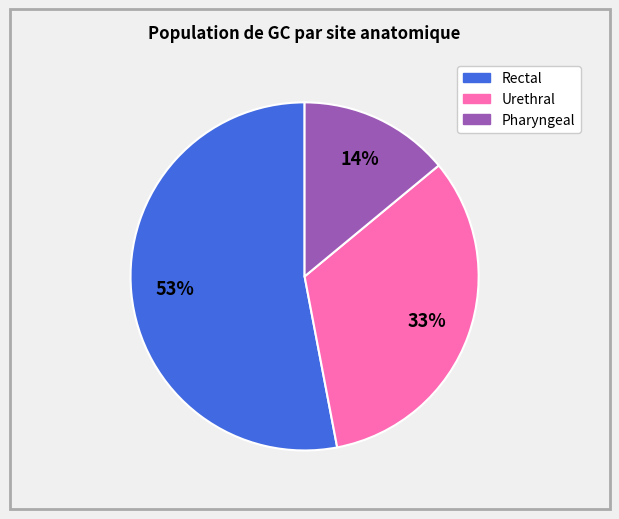

To the nearest percent, what portion does Pharyngeal represent?

14%